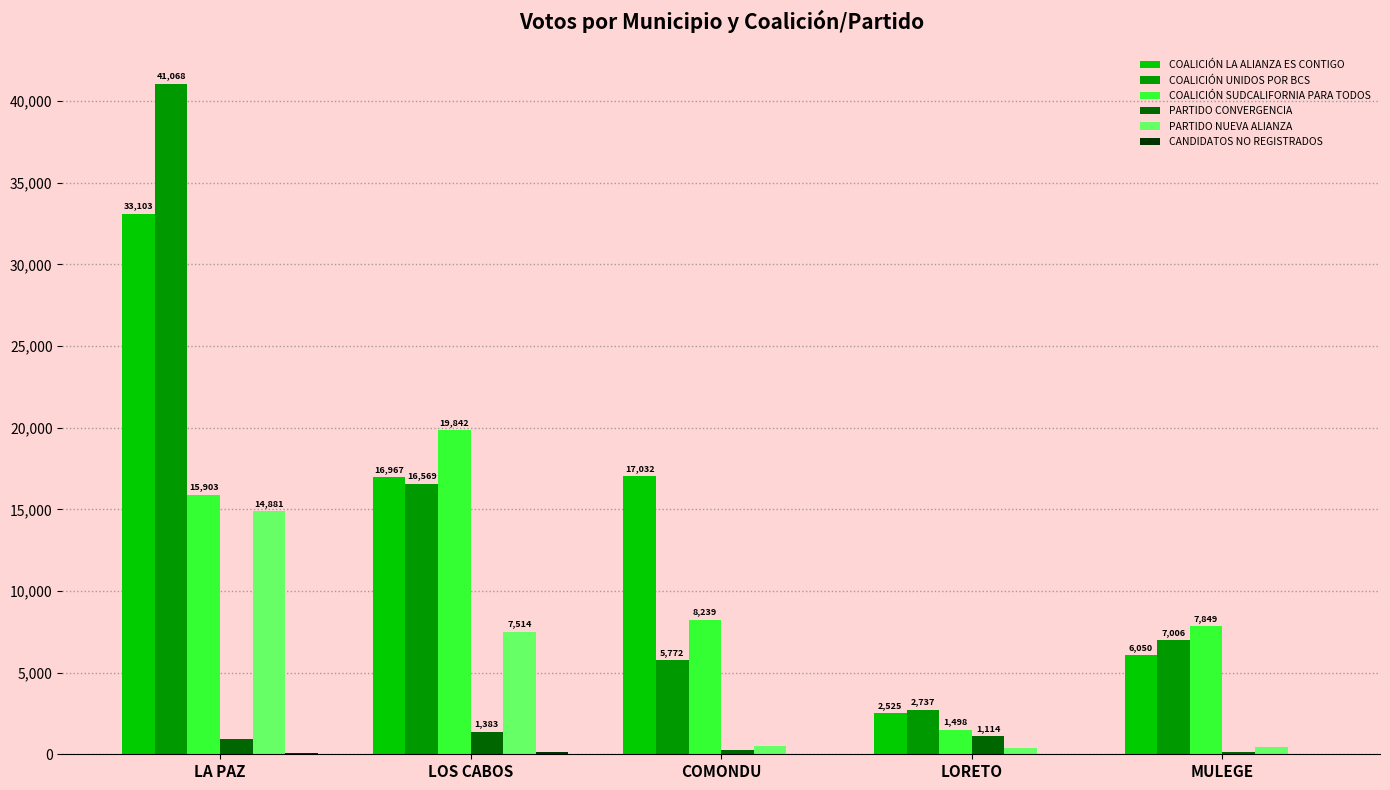

Which series changed the most between LA PAZ and COMONDU?

COALICIÓN UNIDOS POR BCS